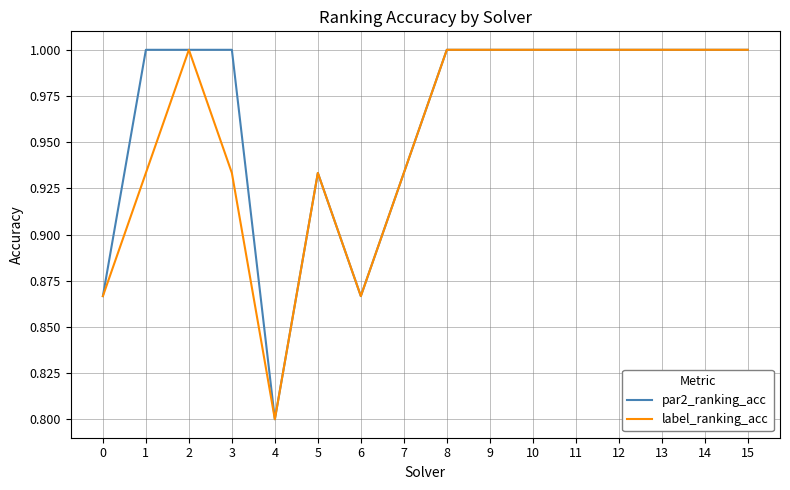

What is the maximum value shown in the chart?

1.0